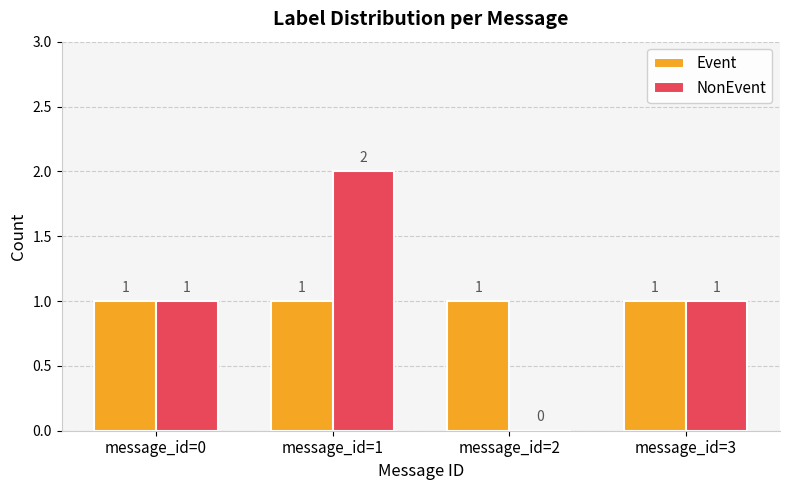

At which category is the sum across all series the highest?

message_id=1